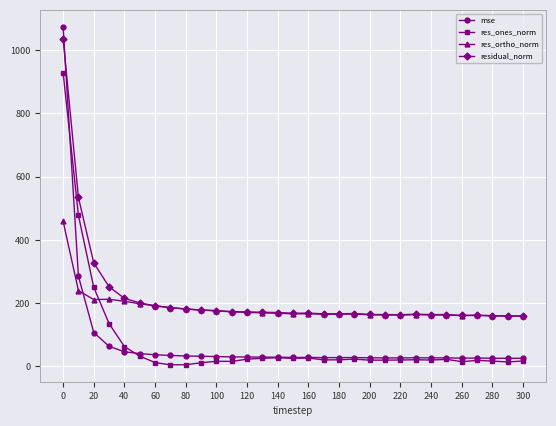

True or false: res_ortho_norm has more than 2 points higher than both neighbors.

True